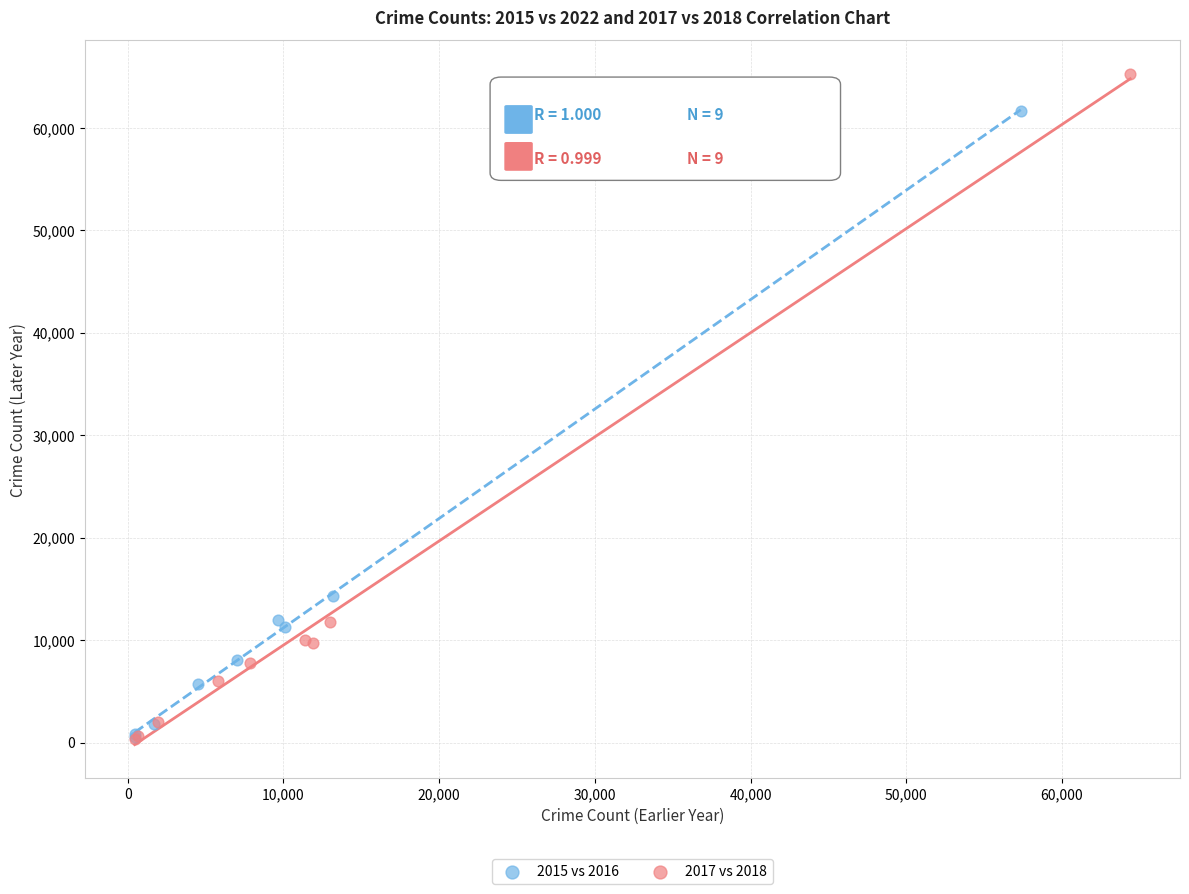

Which series contains the highest Y value?

2017 vs 2018